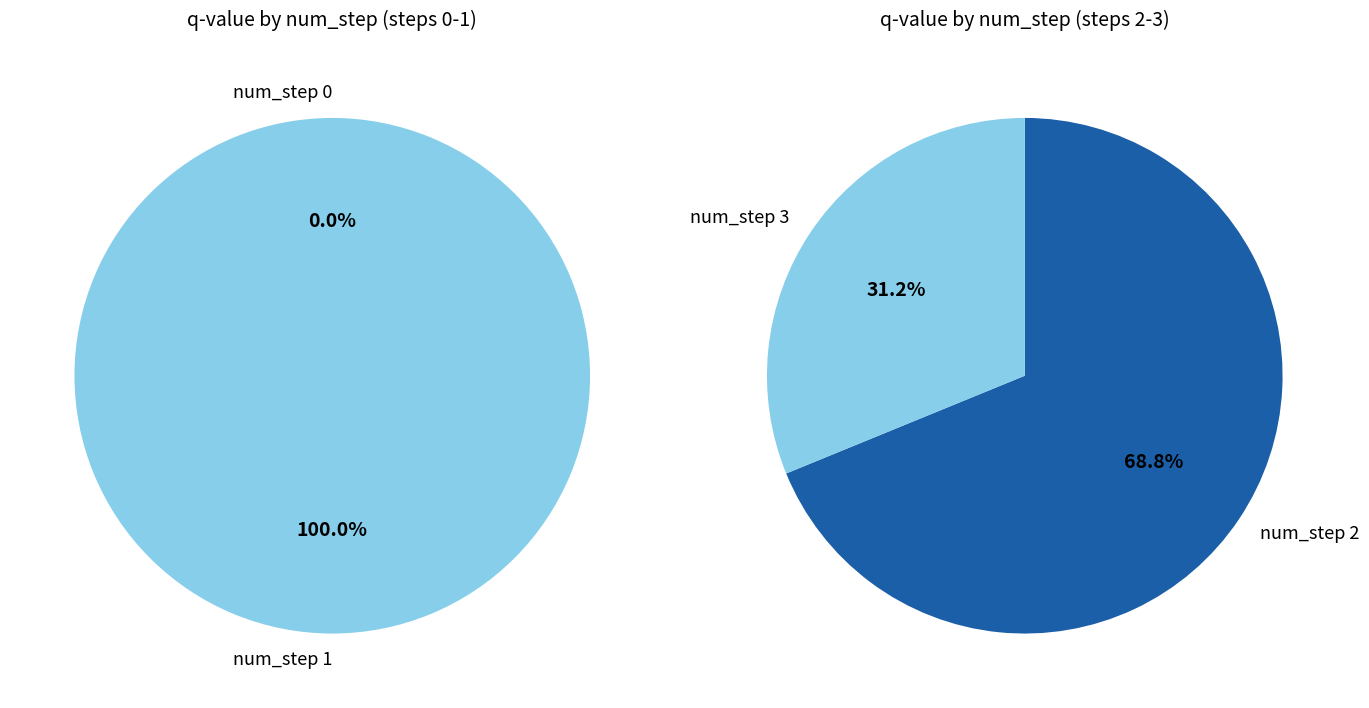

Between step_3 and step_0, which is larger?

step_3